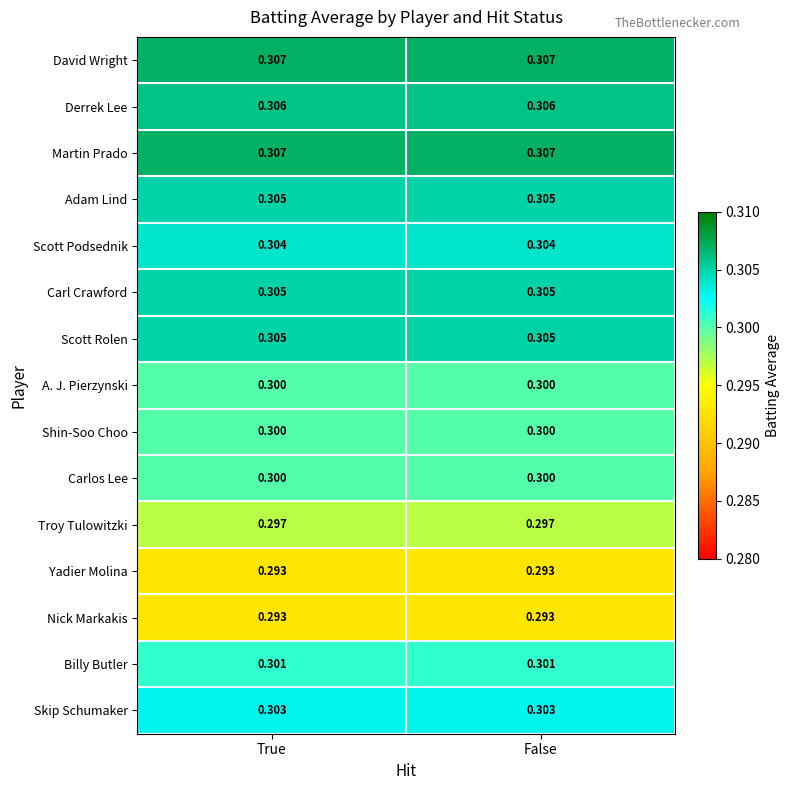

Is the value of Adam Lind at False greater than the value of A. J. Pierzynski at True?

Yes